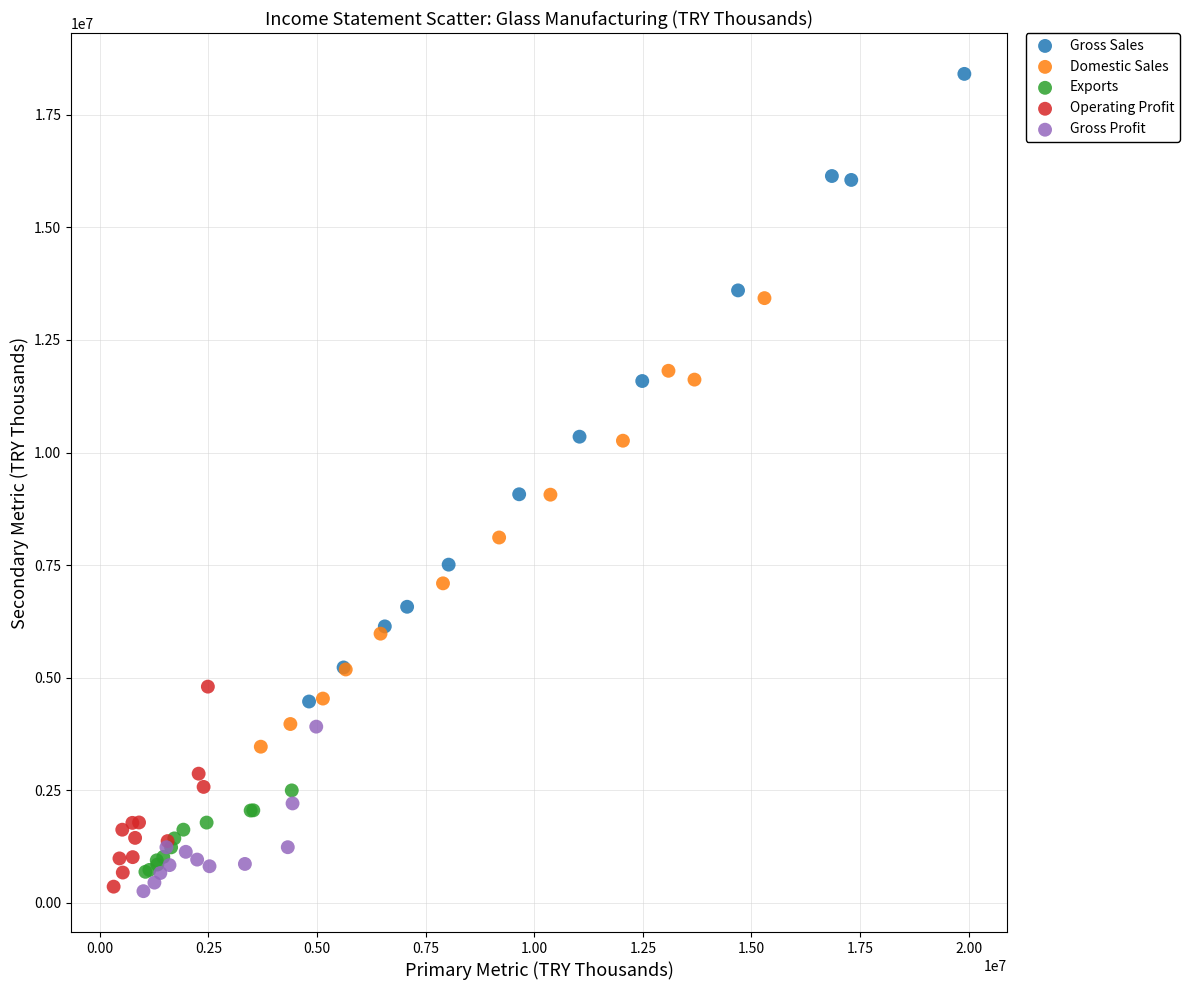

Which series contains the highest Y value?

Gross Sales